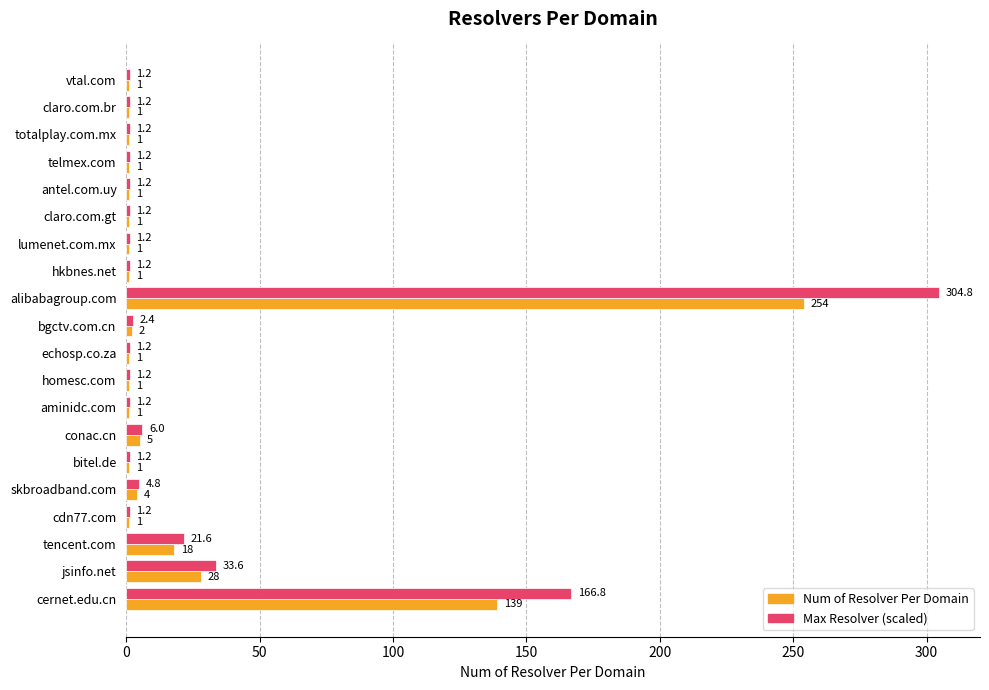

True or false: Num of Resolver Per Domain has a value of 139.0 at cernet.edu.cn.

True